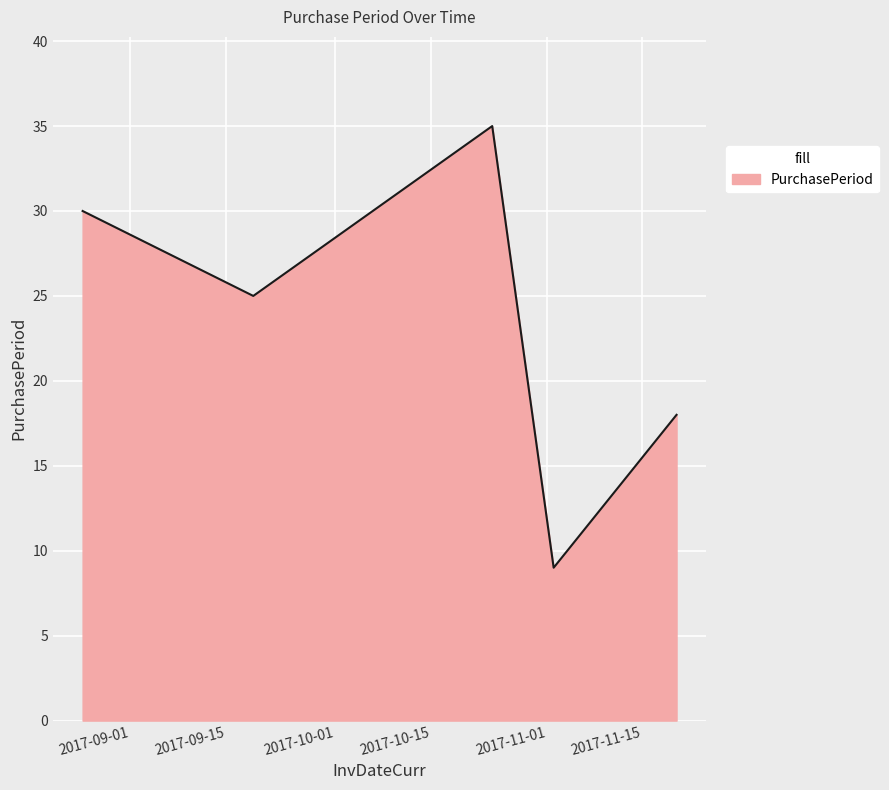

What is the difference between the maximum and second lowest values?

17